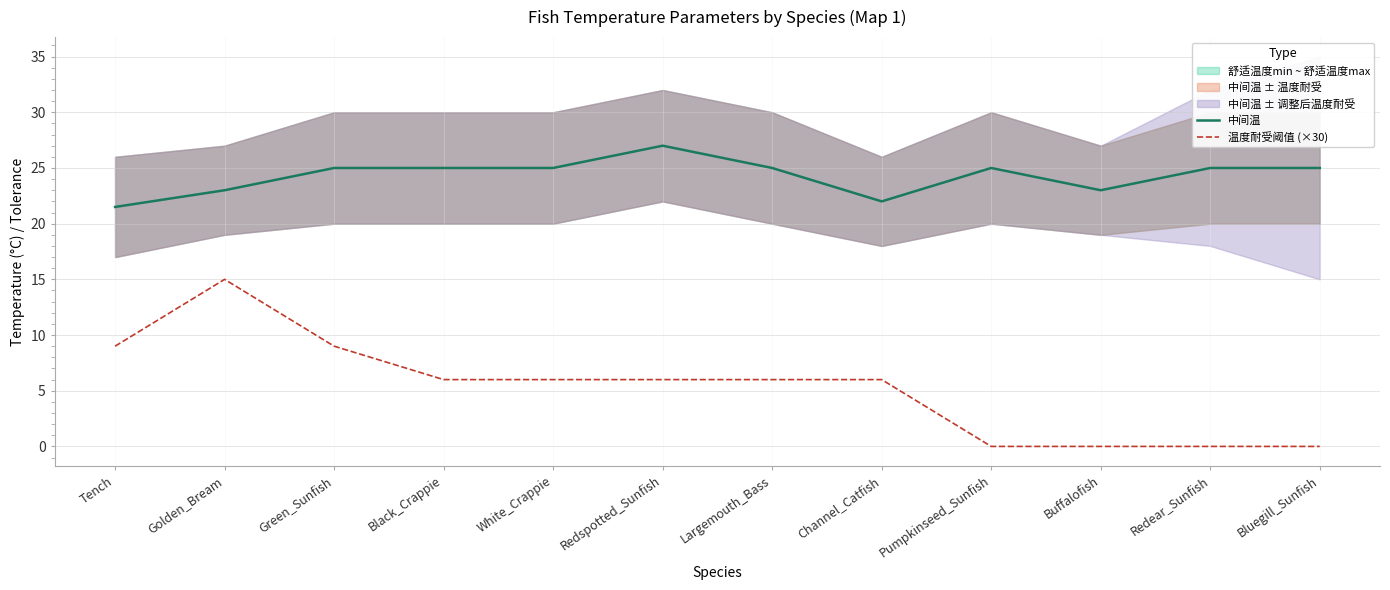

How many positive values does the 温度耐受阈值 (×30) series have?

8